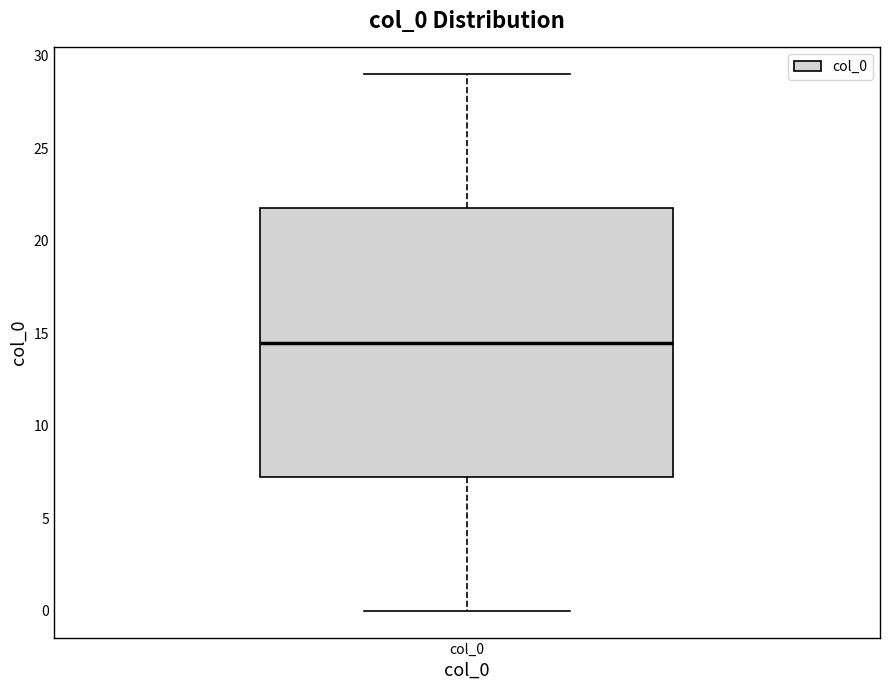

Read this box plot against the y-axis: the position of the median line, the range covered by the box, and the ends of both whiskers. The values are not printed on the chart, so give them approximately, as read against the axis.

median 14.5, box 7.5 to 22.0, whiskers 0.0 to 29.0